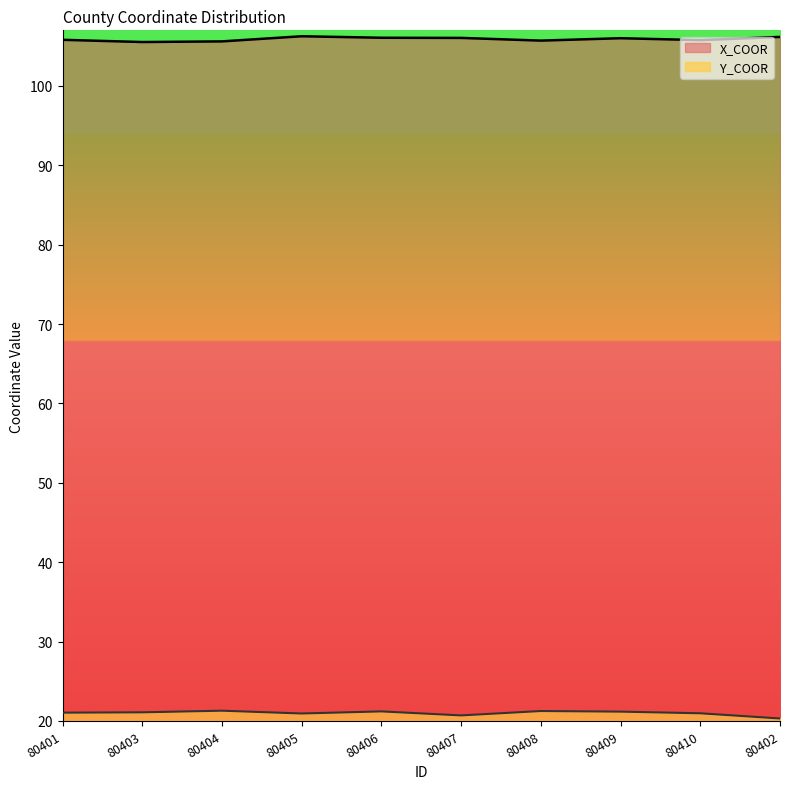

What is the label of the 3rd point from the left?

80404